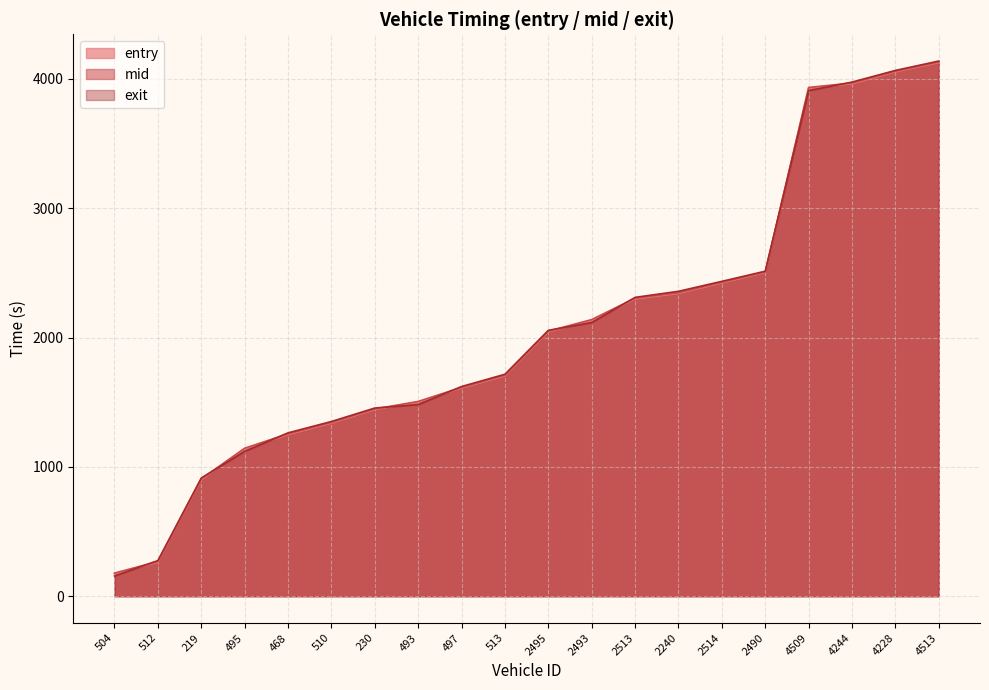

Is it true that mid equals 2093.1 at 230?

False